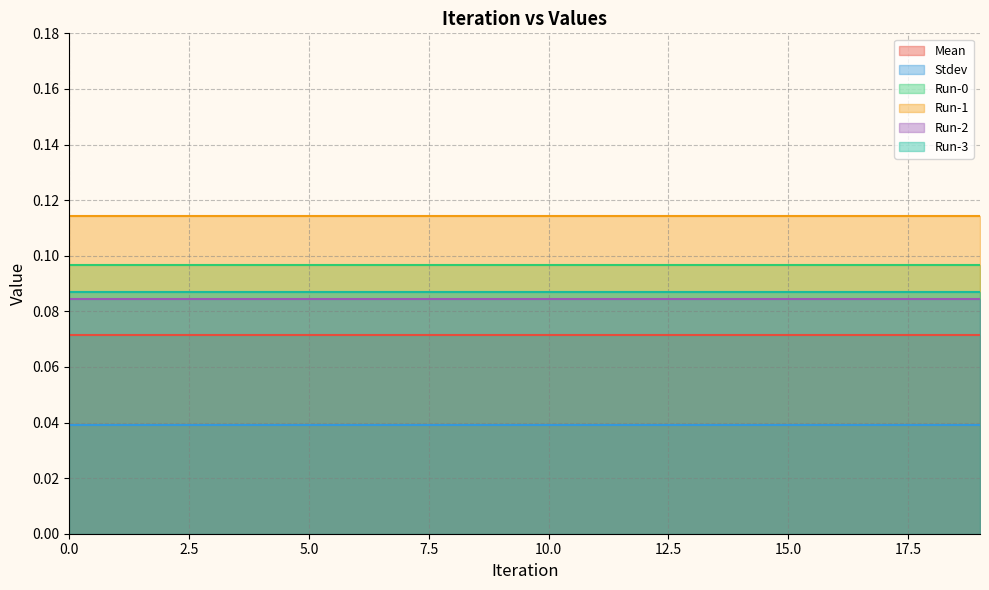

True or false: Run-3 and Run-2 intersect in this chart.

False